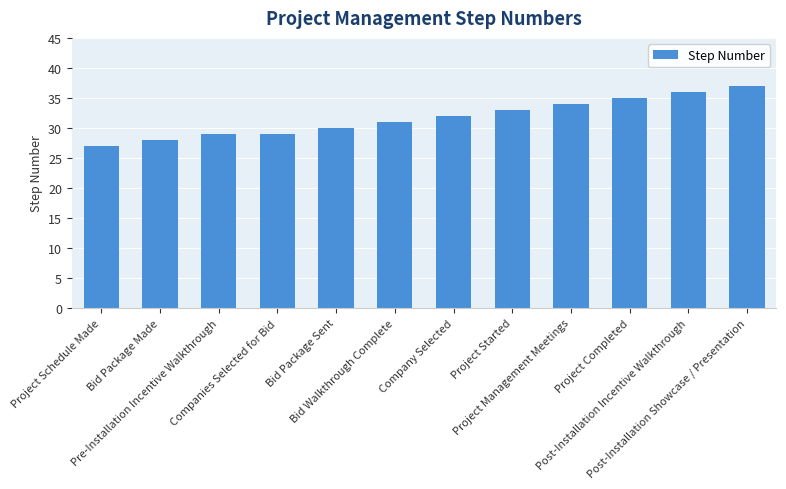

What is the label of the 10th bar from the left?

Project Completed